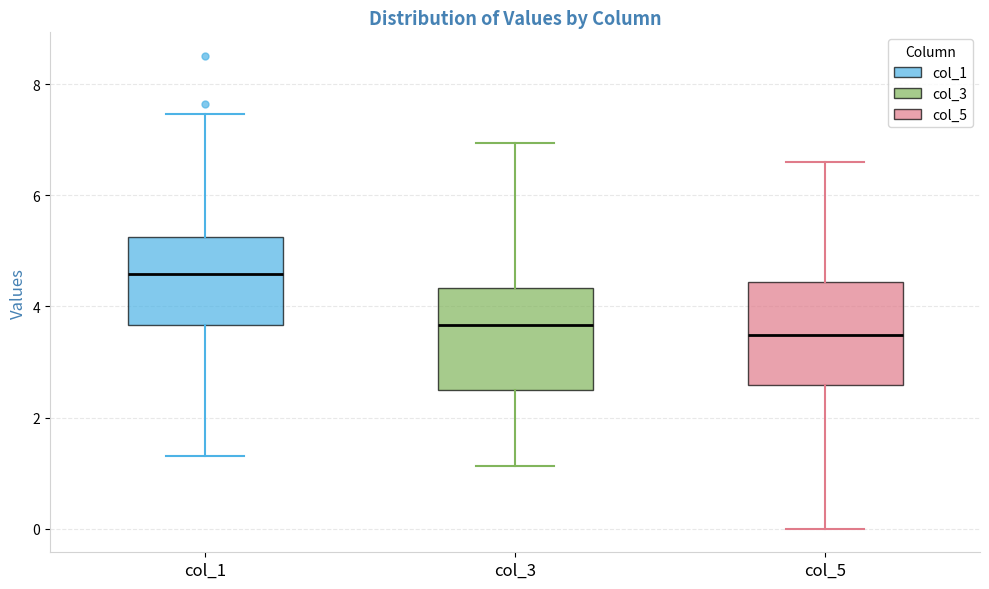

Reading left to right, read every box against the y-axis: the position of its median line, the range the box covers, and the ends of its whiskers. The values are not printed on the chart, so give them approximately, as read against the axis.

col_1: median 4.6, box 3.6 to 5.2, whiskers 1.4 to 7.4
col_3: median 3.6, box 2.4 to 4.4, whiskers 1.2 to 7.0
col_5: median 3.4, box 2.6 to 4.4, whiskers 0.0 to 6.6